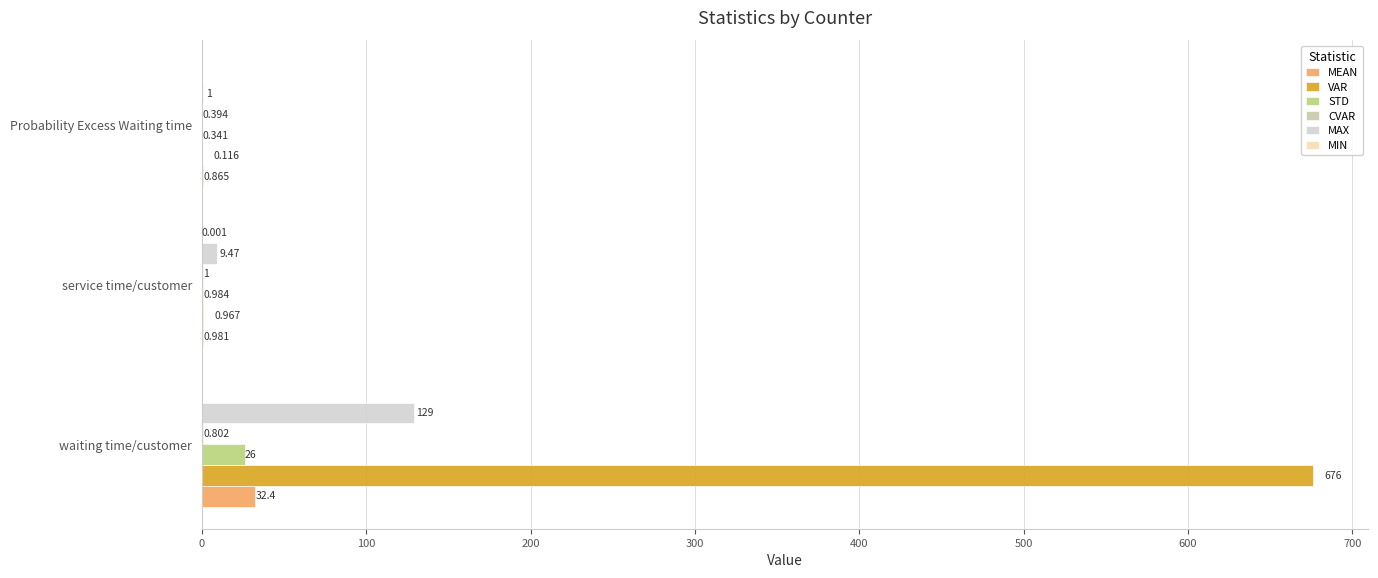

Which category has the highest value across all series?

waiting time/customer